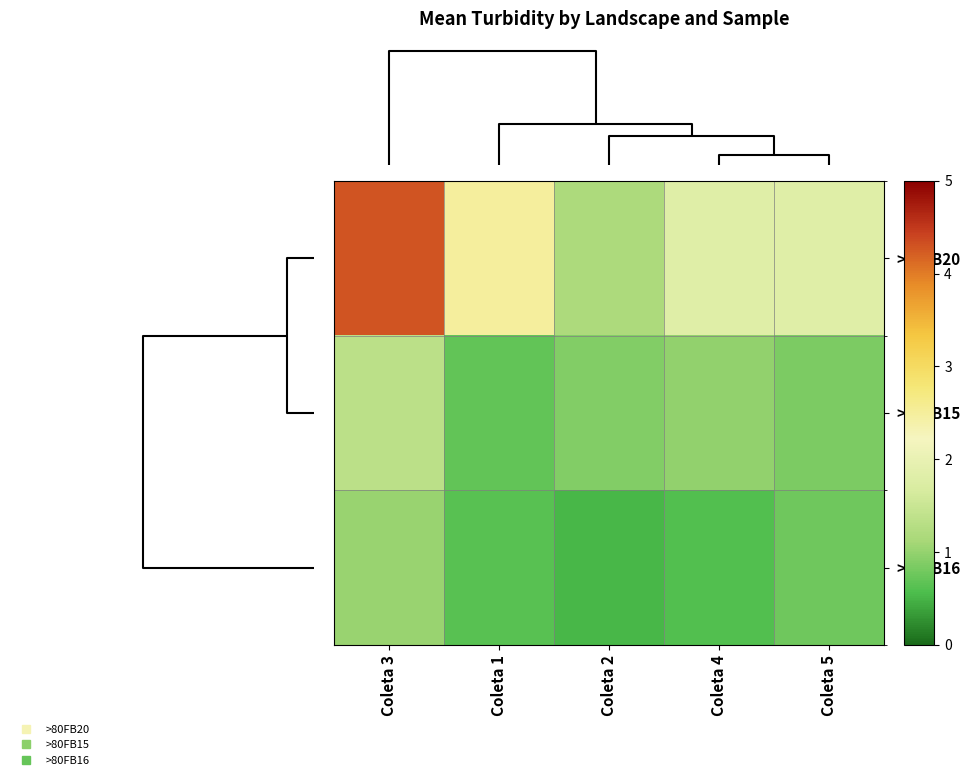

Which series has the widest spread of values?

>80FB20